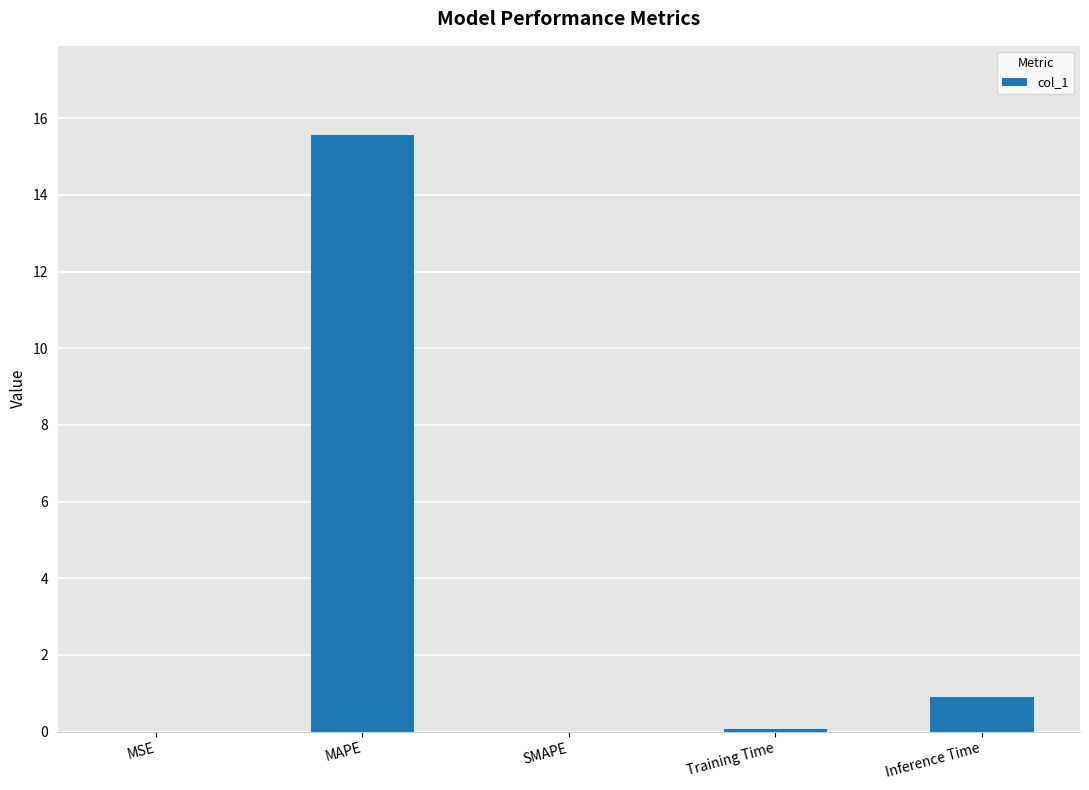

True or false: the data shows 0.0 at SMAPE.

True